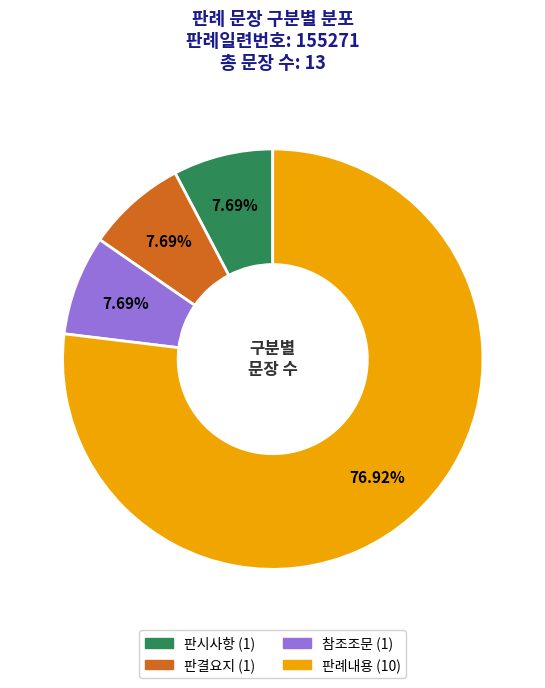

What percentage do 참조조문 and 판시사항 together represent?

15.4%